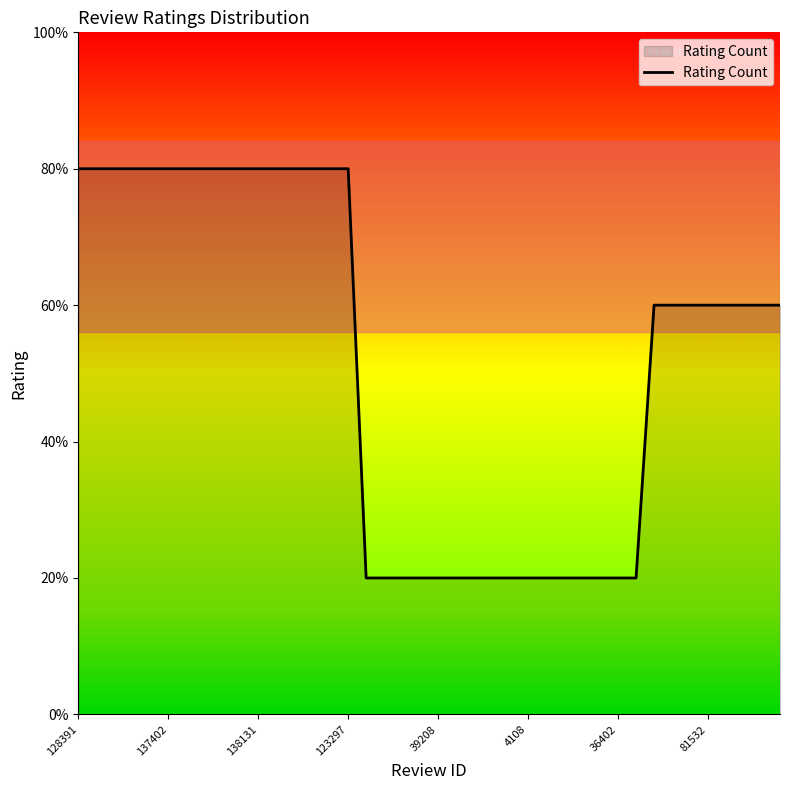

What is the value of the 24th point from the left?

1